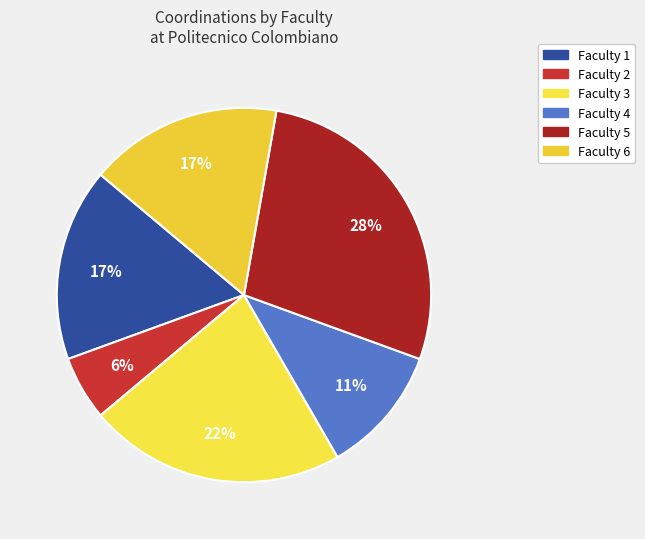

Rank the categories by value from lowest to highest.

Faculty 2, Faculty 4, Faculty 1, Faculty 6, Faculty 3, Faculty 5